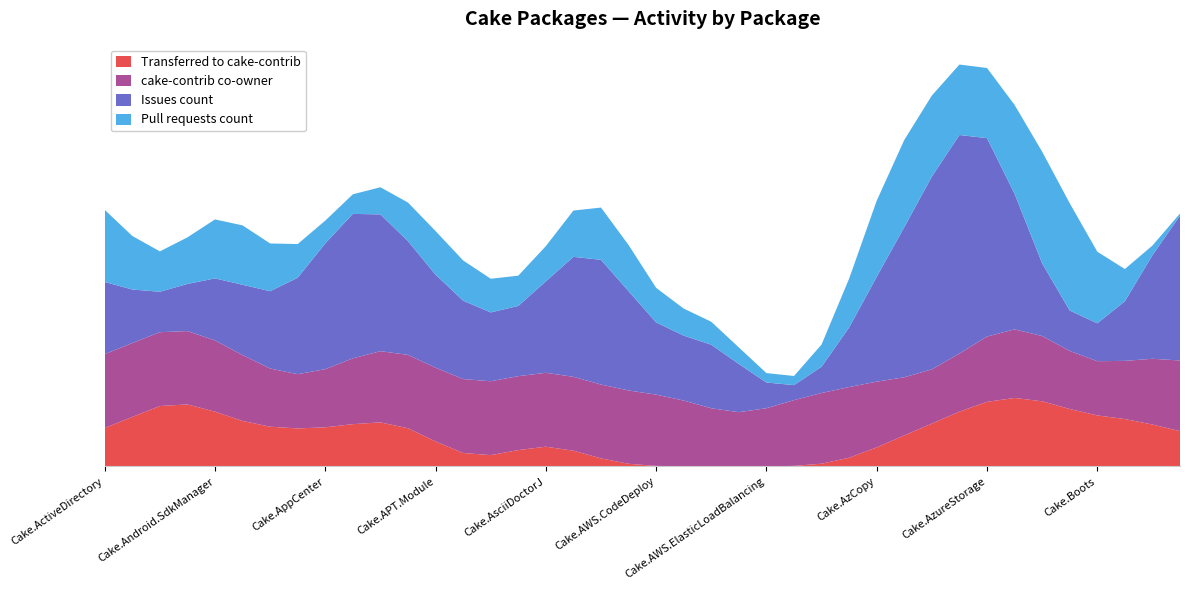

Reading left to right, list all the values displayed in this chart.

Transferred to cake-contrib: 0	1	1	1	1	0	1	0	1	0	1	1	0	0	0	0	1	0	0	0	0	0	0	0	0	0	0	0	0	1	0	1	1	1	1	1	0	1	1	0
cake-contrib co-owner: 1	1	1	1	1	1	1	0	1	1	1	1	1	1	1	1	1	1	1	1	1	1	1	0	1	1	1	1	1	1	0	1	1	1	1	1	0	1	1	1
Issues count: 2	0	0	0	2	1	0	2	0	5	1	1	2	0	2	0	0	3	3	1	0	0	3	0	0	0	0	0	2	3	0	6	4	1	0	0	1	0	0	4
Pull requests count: 2	0	0	0	2	1	0	1	0	0	0	1	1	0	1	0	0	1	1	1	0	0	1	0	0	0	0	0	2	2	0	2	0	0	3	3	0	0	0	0